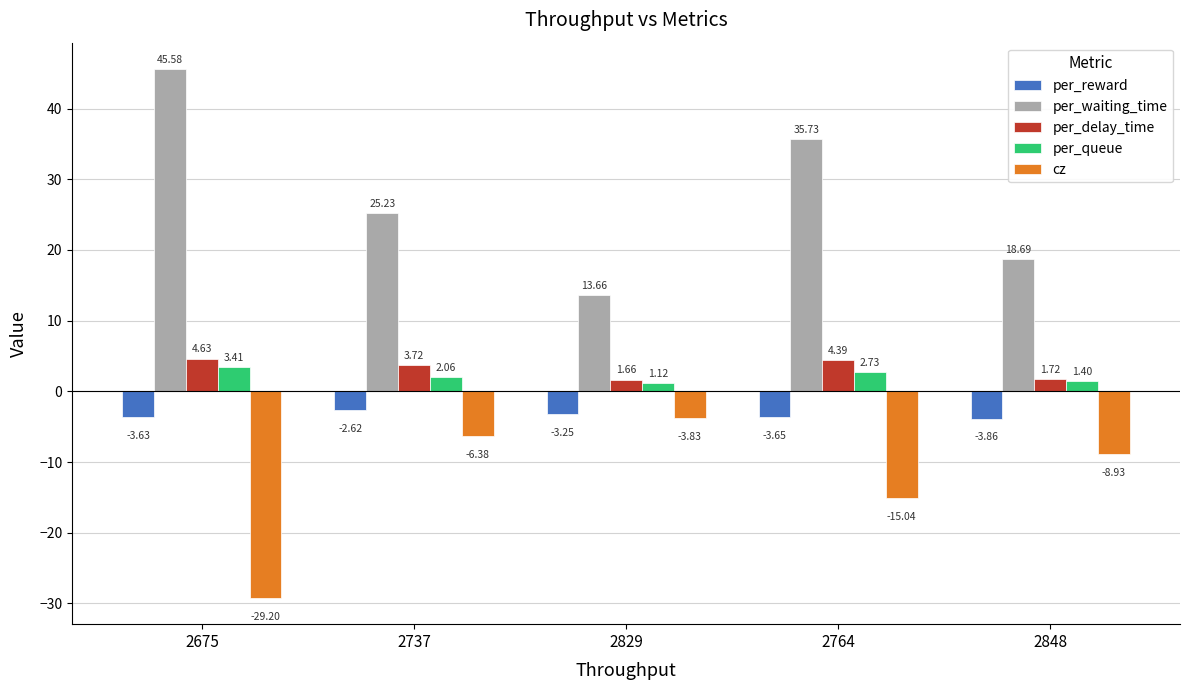

What is the maximum value for per_waiting_time?

45.6